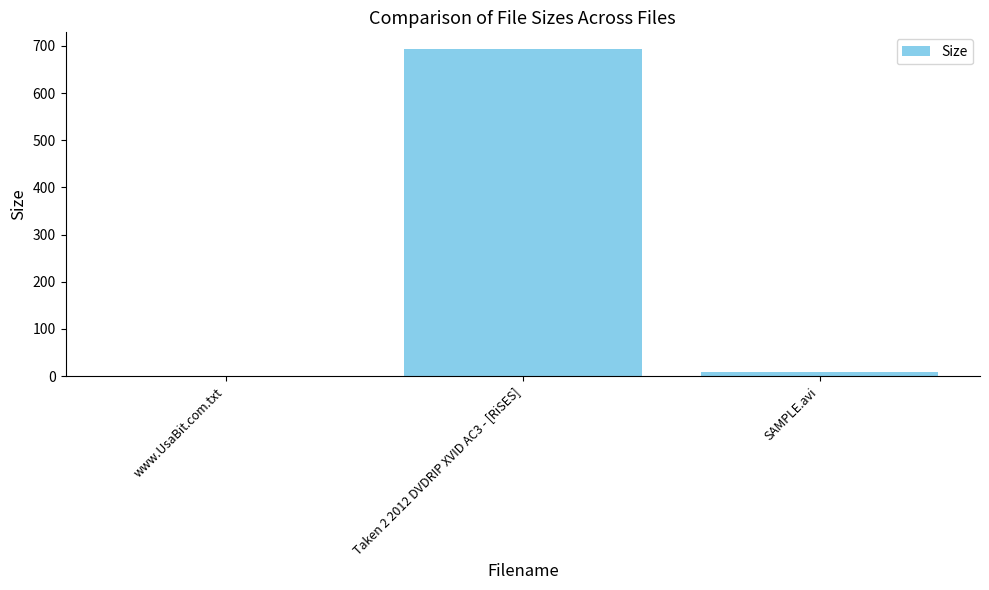

What is the sum of all values?

703.3